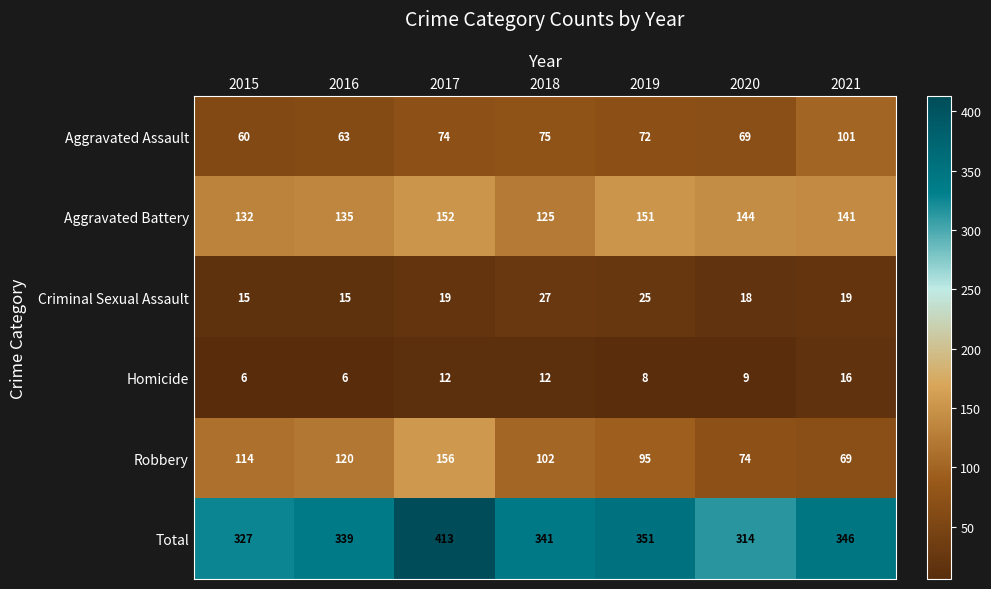

True or false: Aggravated Assault has a value of 60 at 2015.

True